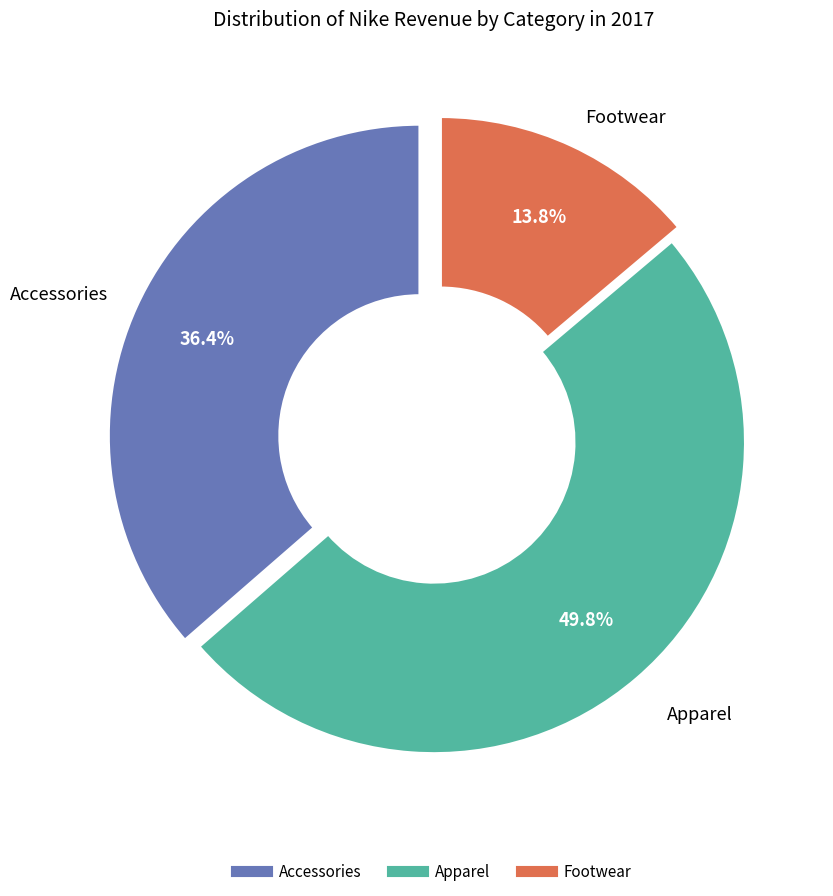

The Accessories slice represents 25% of the pie. True or false?

False